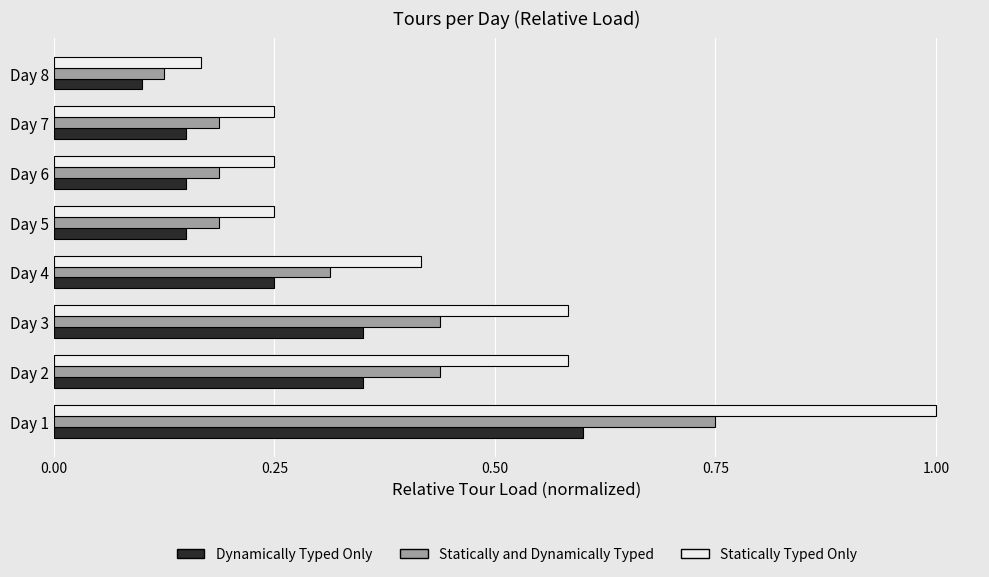

What is the maximum value shown in the chart?

1.0